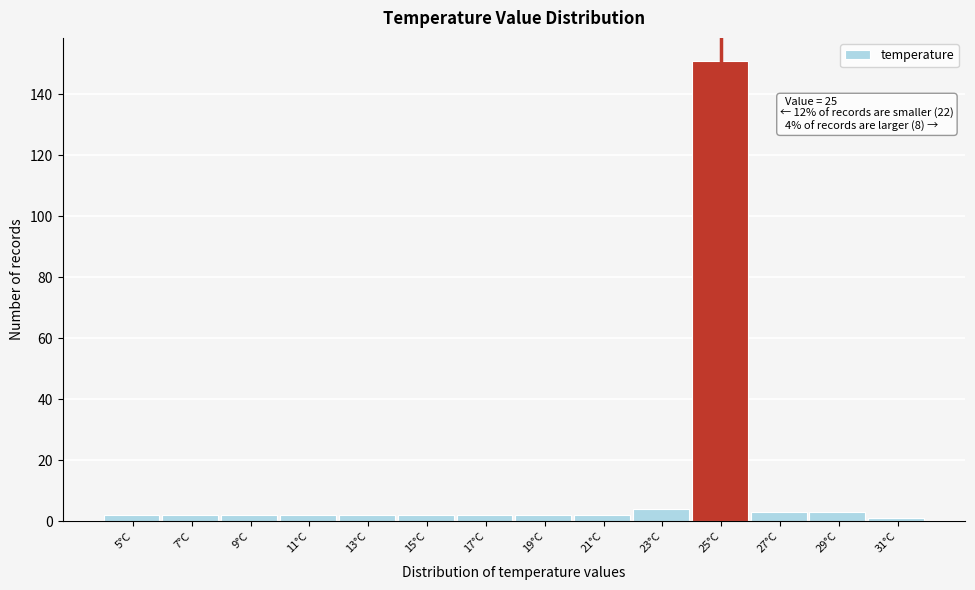

Reading left to right, extract all data points from this chart.

5°C=2	7°C=2	9°C=2	11°C=2	13°C=2	15°C=2	17°C=2	19°C=2	21°C=2	23°C=4	25°C=151	27°C=3	29°C=3	31°C=1